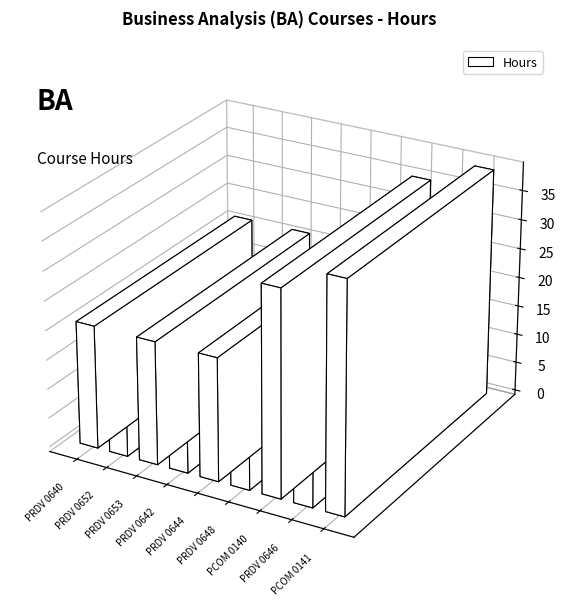

Count the values in the range 14 to 21.

7